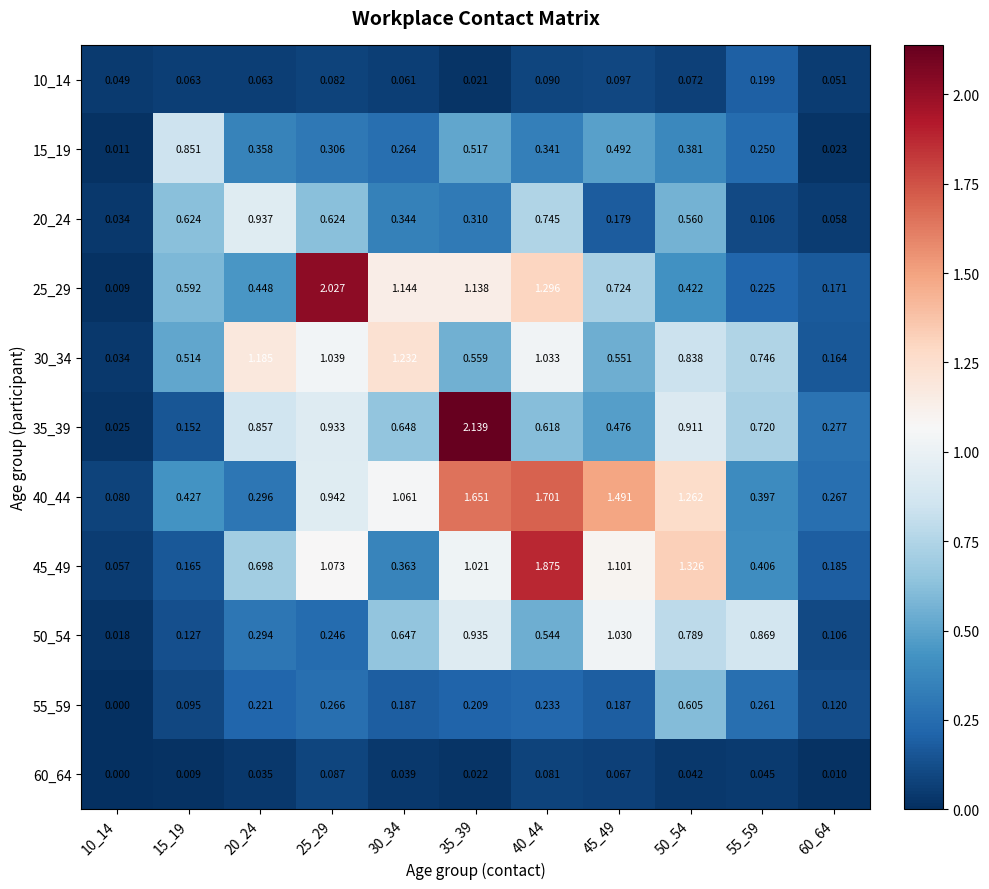

At 40_44, list the series in order from largest to smallest.

45_49, 40_44, 25_29, 30_34, 20_24, 35_39, 50_54, 15_19, 55_59, 10_14, 60_64